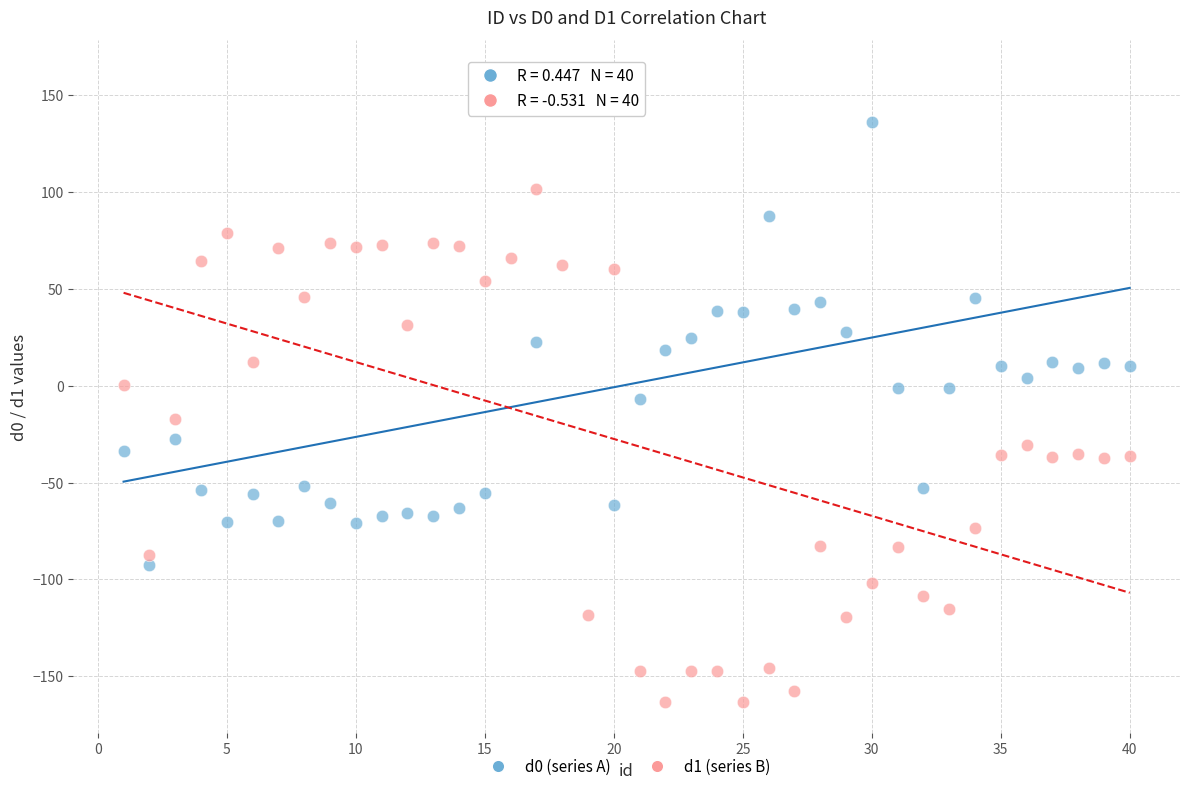

Across all data points, what is the range of X values (max minus min)?

39.0